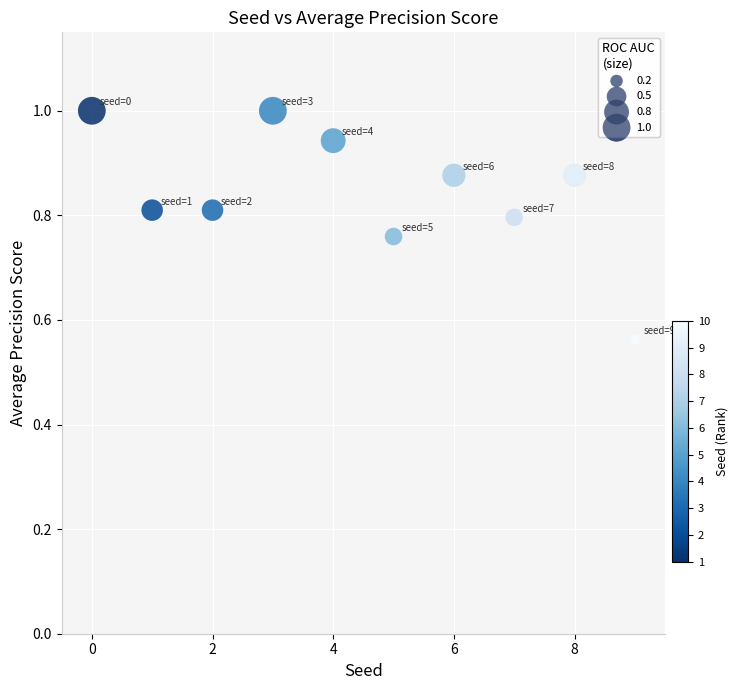

What is the range of Y values (max minus min)?

0.4